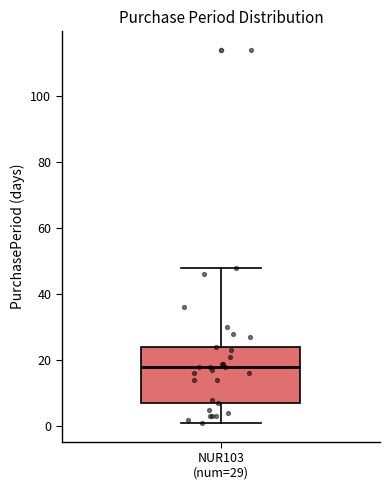

Read this box plot against the y-axis: the position of the median line, the range covered by the box, and the ends of both whiskers. The values are not printed on the chart, so give them approximately, as read against the axis.

median 18, box 8 to 24, whiskers 2 to 48